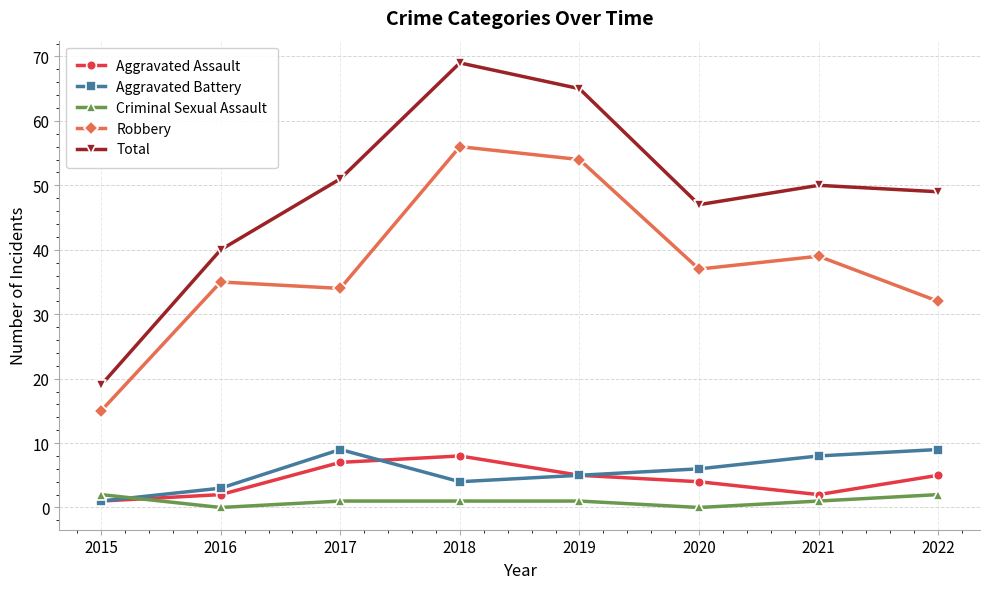

What is the value of the Robbery point at the 1st from the left?

15